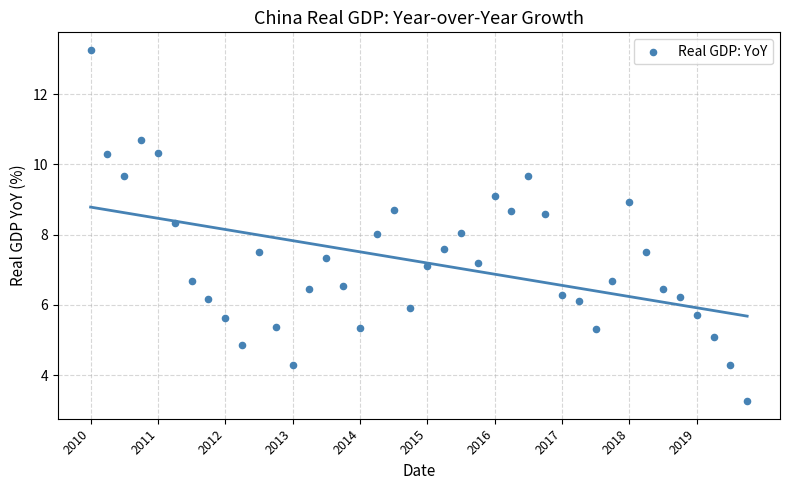

Count the number of points in this scatter plot.

40